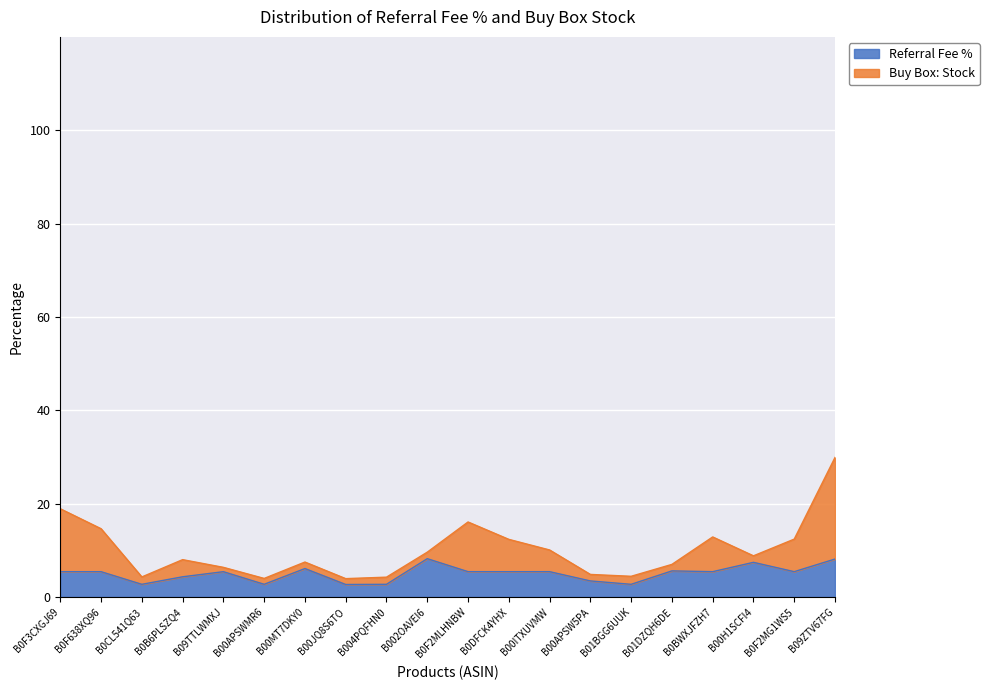

What is the lowest value of the Referral Fee % series?

2.7